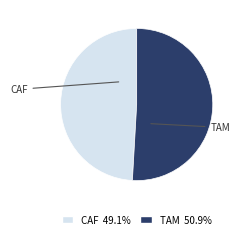

What is the largest slice in the pie chart?

TAM